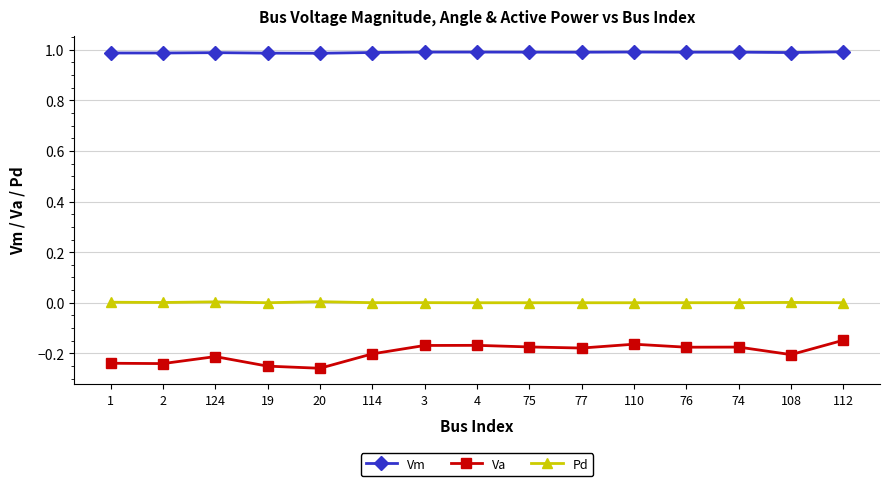

What is the spread (max minus min) of values at 75?

1.2